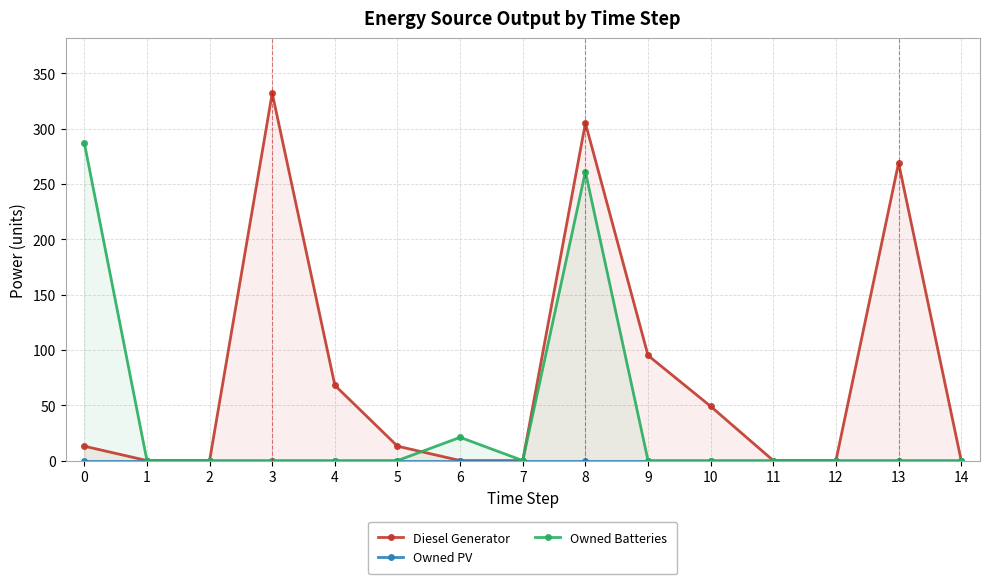

Is the value of Owned Batteries at 0 greater than the value of Diesel Generator at 9?

Yes